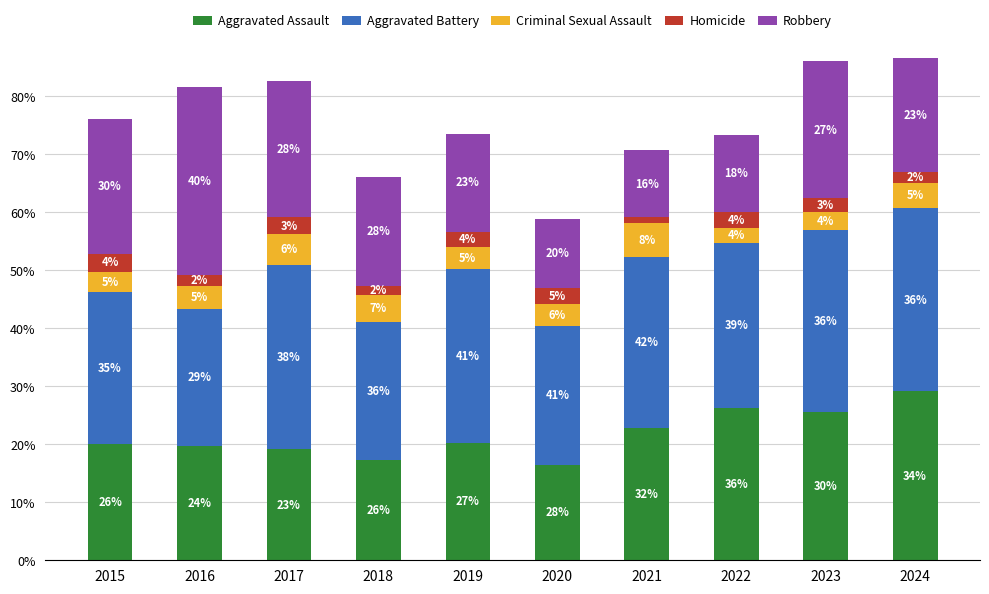

List the labels in order of Criminal Sexual Assault value, smallest first.

2022, 2023, 2015, 2019, 2020, 2016, 2024, 2018, 2017, 2021